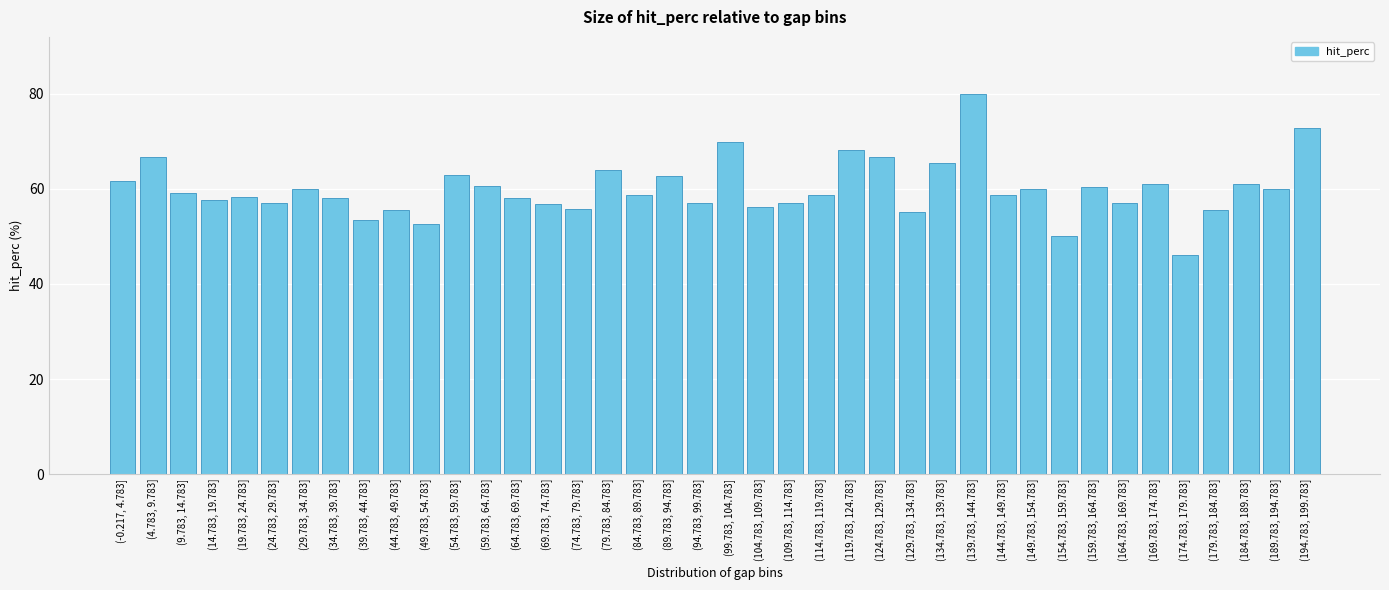

Approximately how many times larger is the value at (189.783, 194.783] compared to (44.783, 49.783]?

1.1